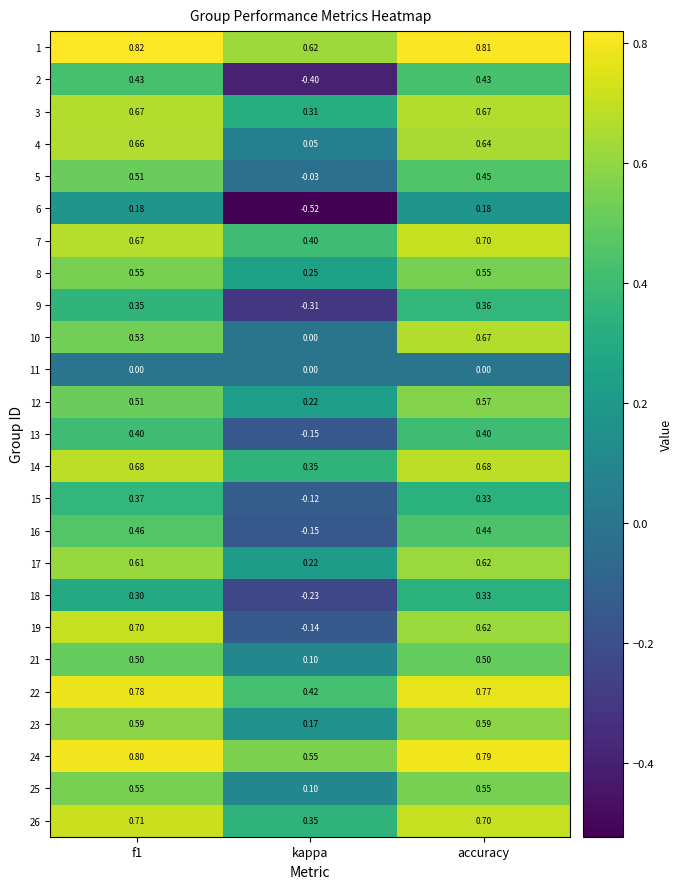

Is the value of 23 at f1 greater than the value of 26 at accuracy?

No